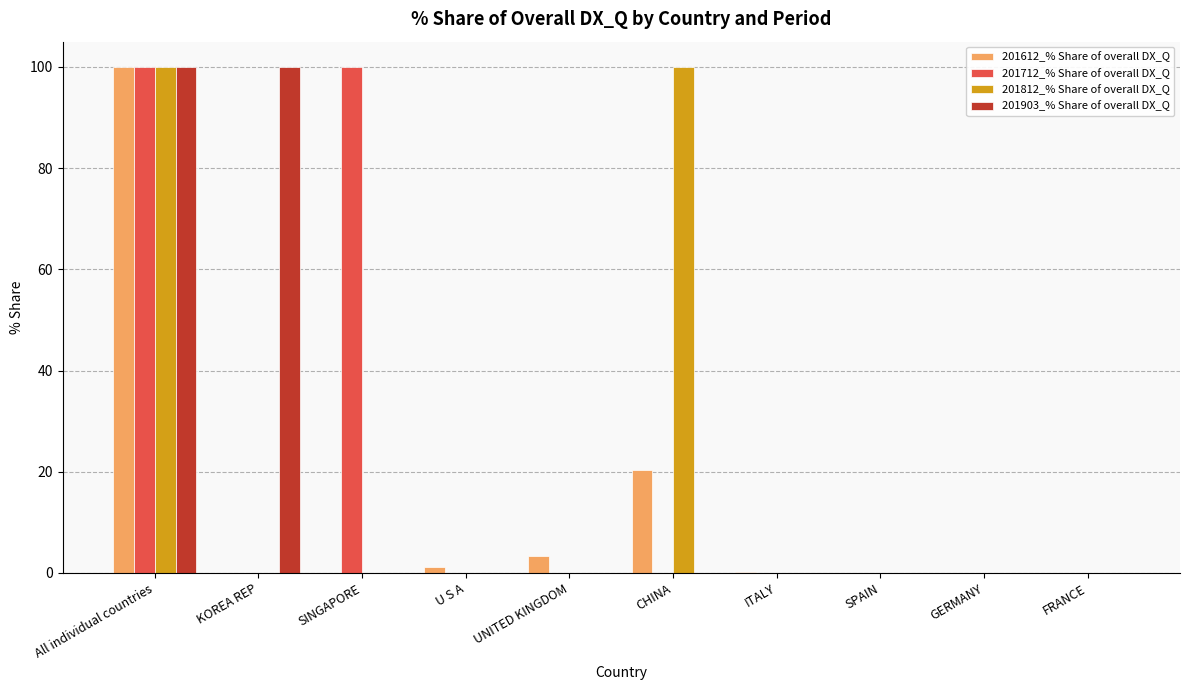

The value of 201903_% Share of overall DX_Q at All individual countries is 29.5. True or false?

False